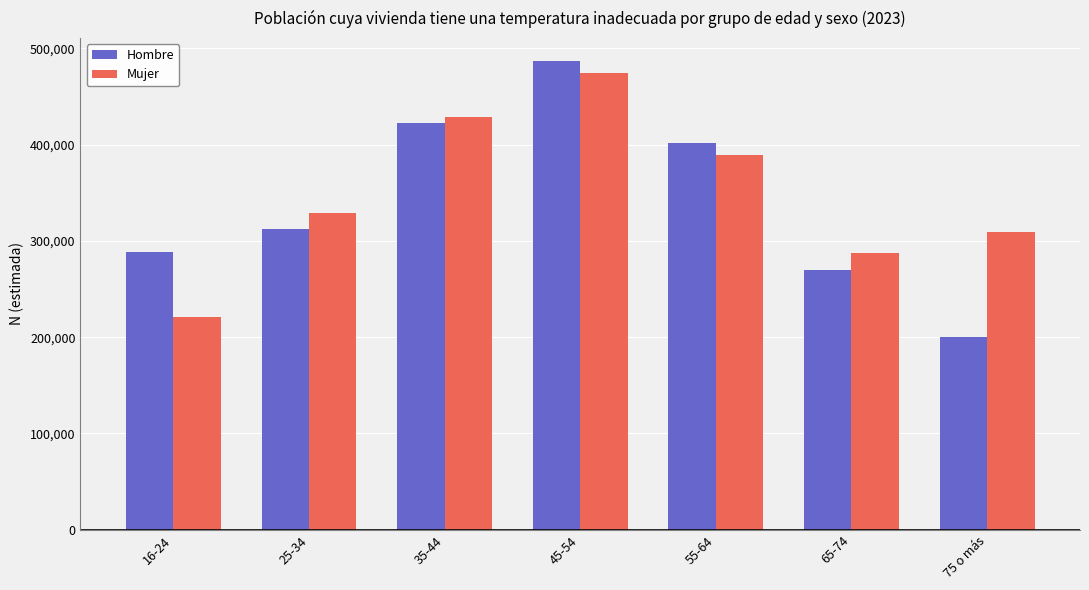

What are all the series names shown in the legend?

Hombre, Mujer